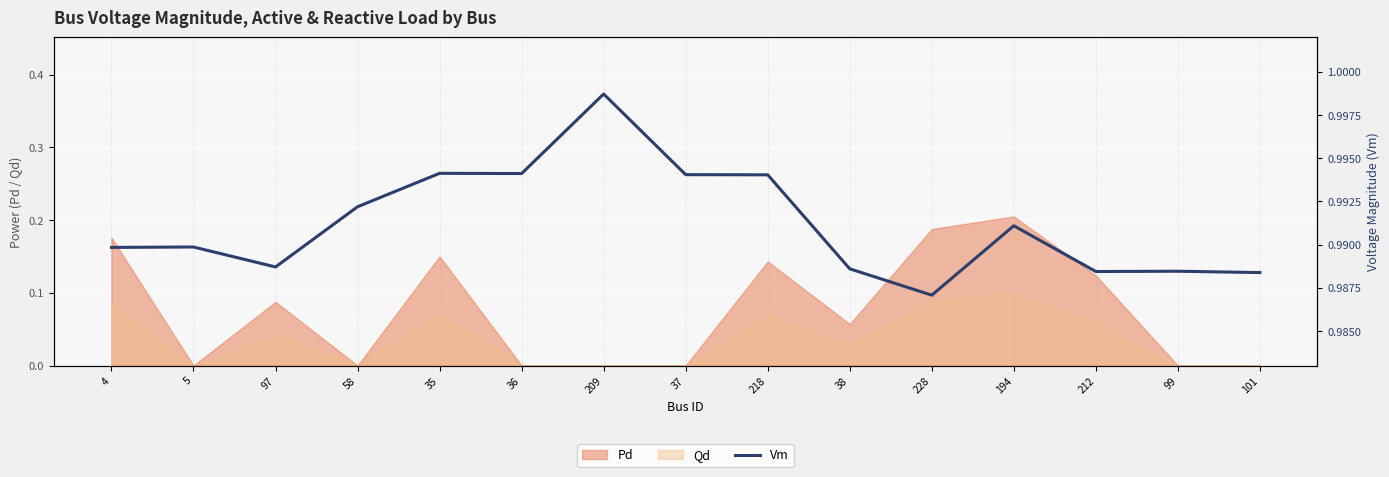

List the labels in order of value, smallest first.

228, 101, 212, 99, 38, 97, 4, 5, 194, 58, 218, 37, 36, 35, 209